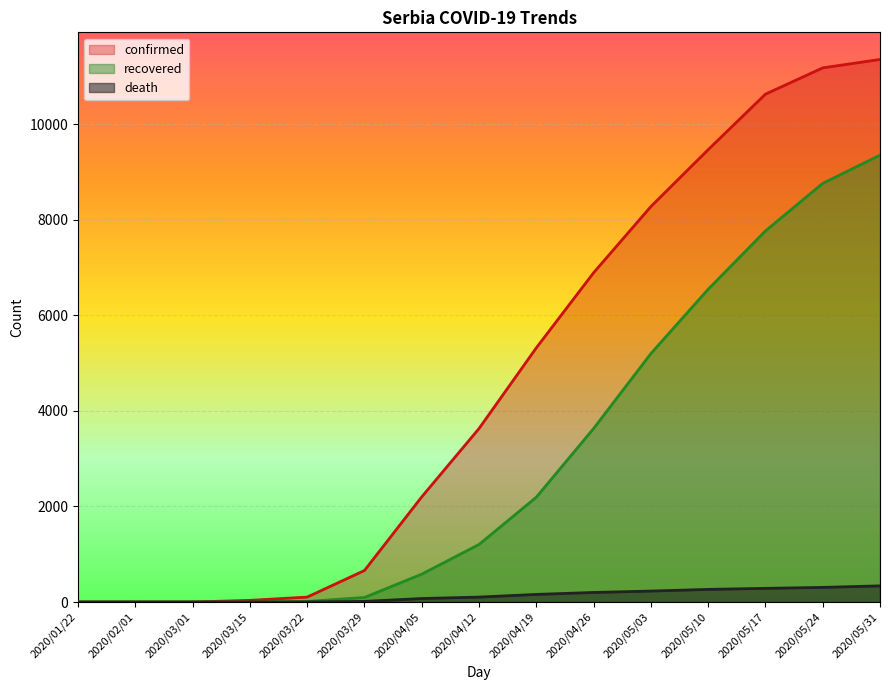

Count the number of categories in the chart.

15